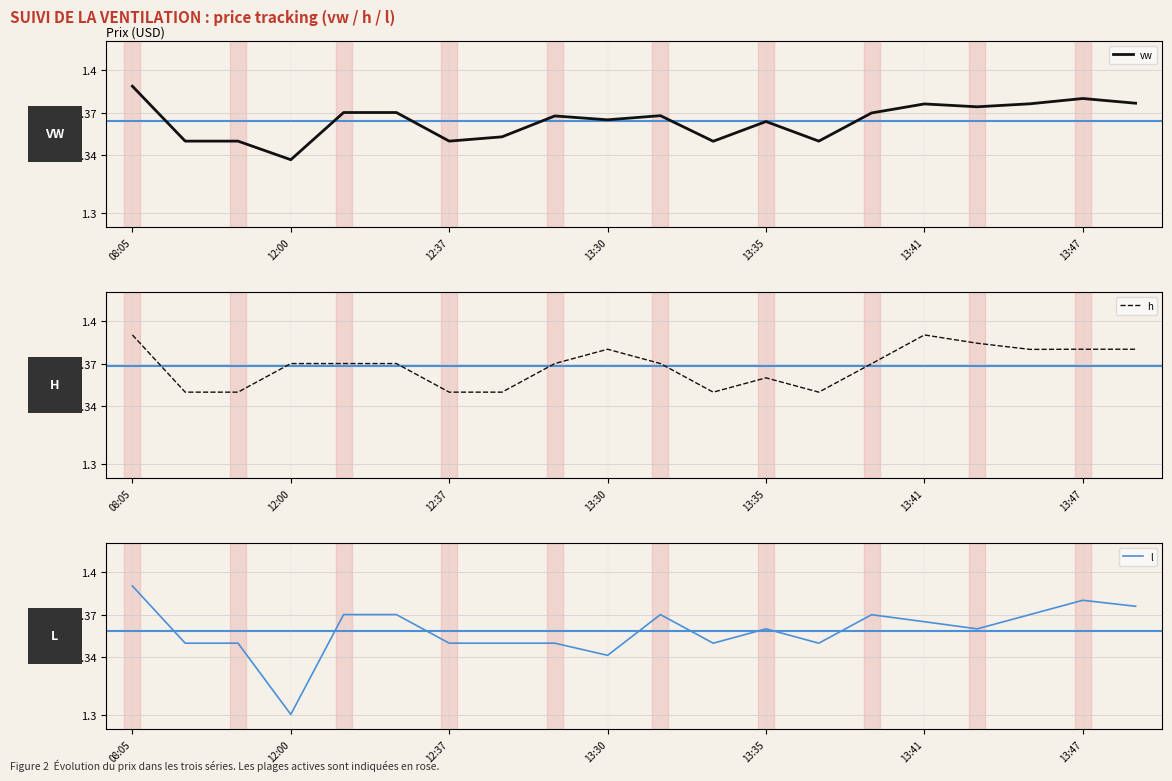

Is the value of vw at 11 greater than the value of l at 16?

No